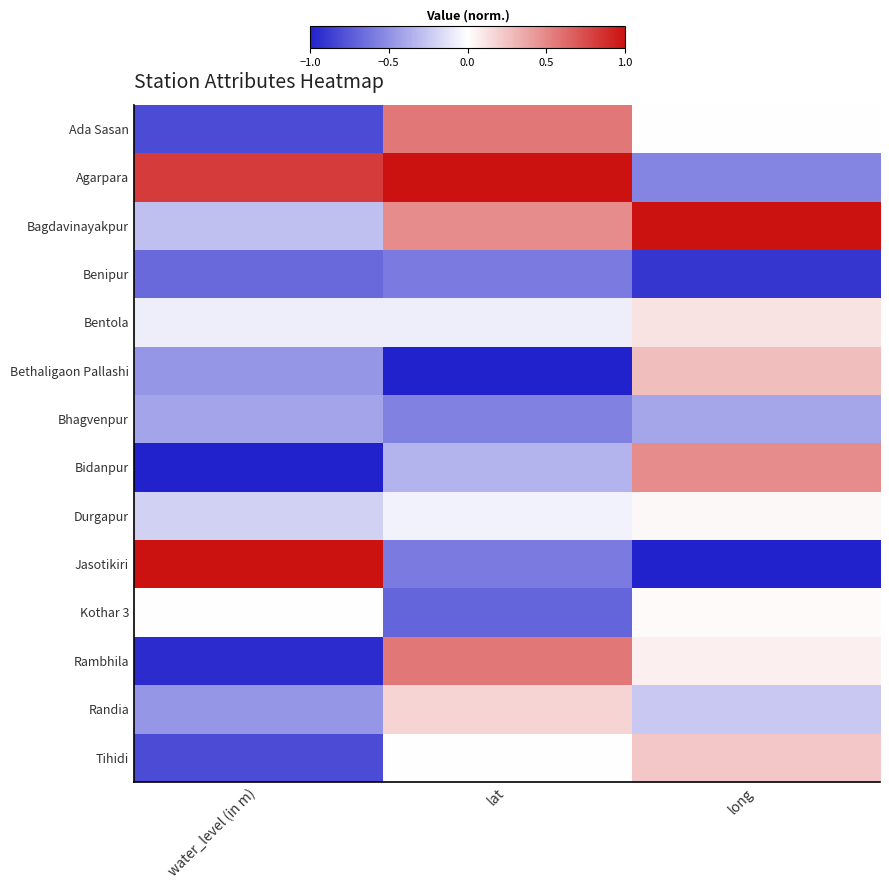

At which category does the chart reach its minimum across all series?

long